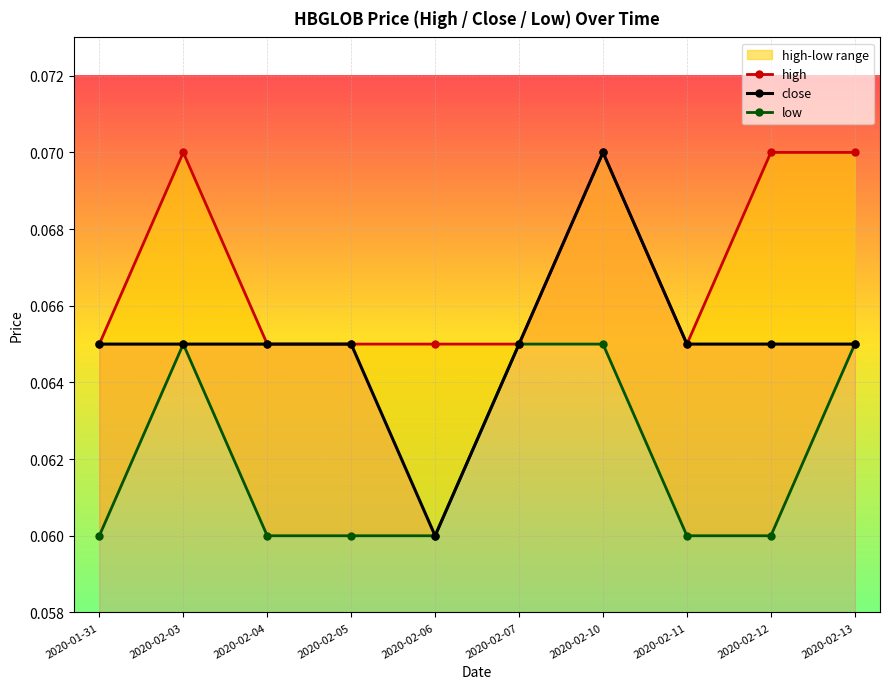

At which label does close reach its peak?

2020-02-10